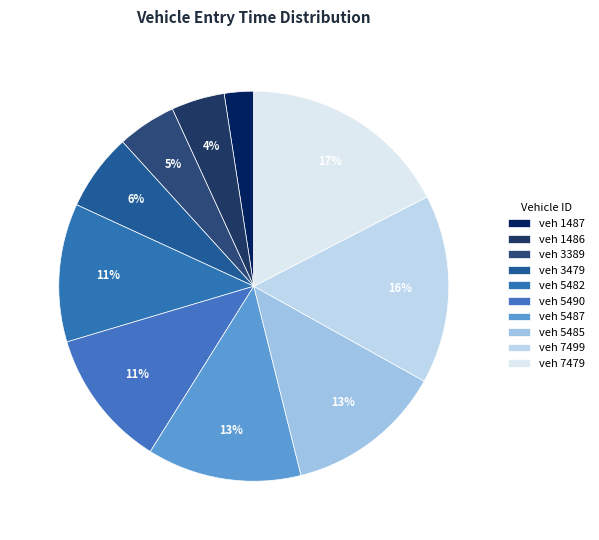

Is there a majority slice in this chart?

No